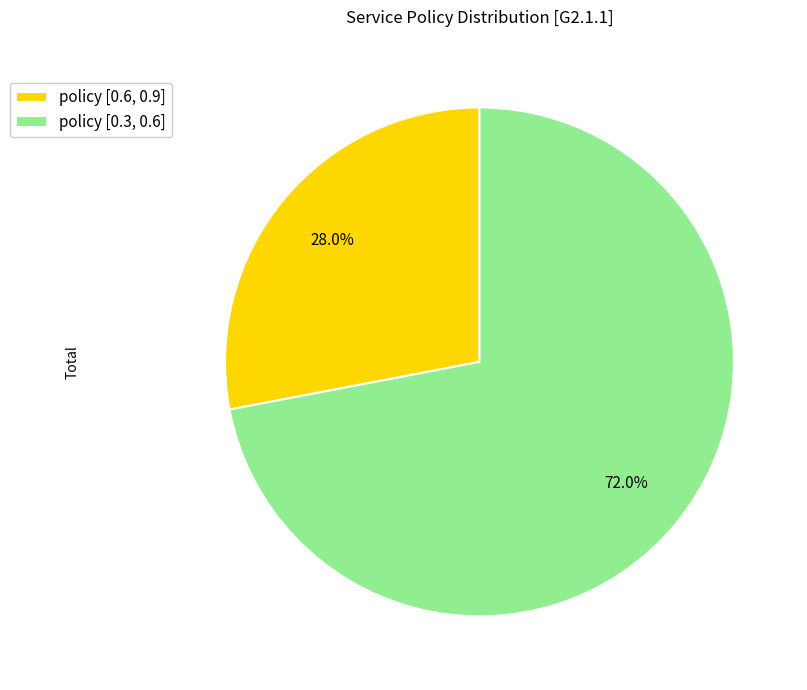

Is there any slice that represents more than half of the pie?

Yes